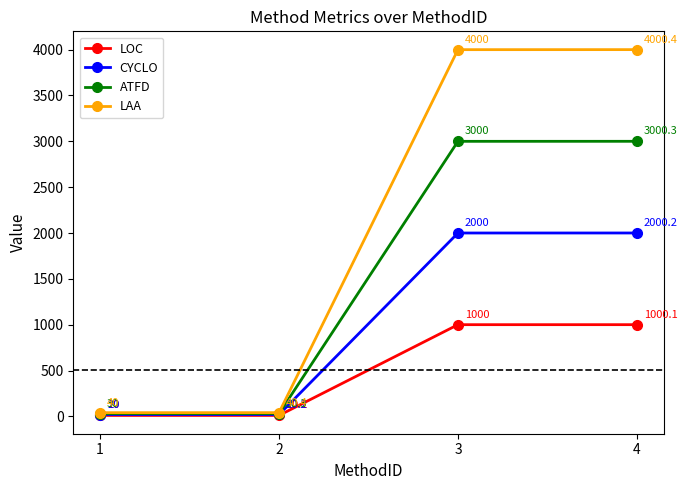

What value does the LOC series have at 1?

10.0